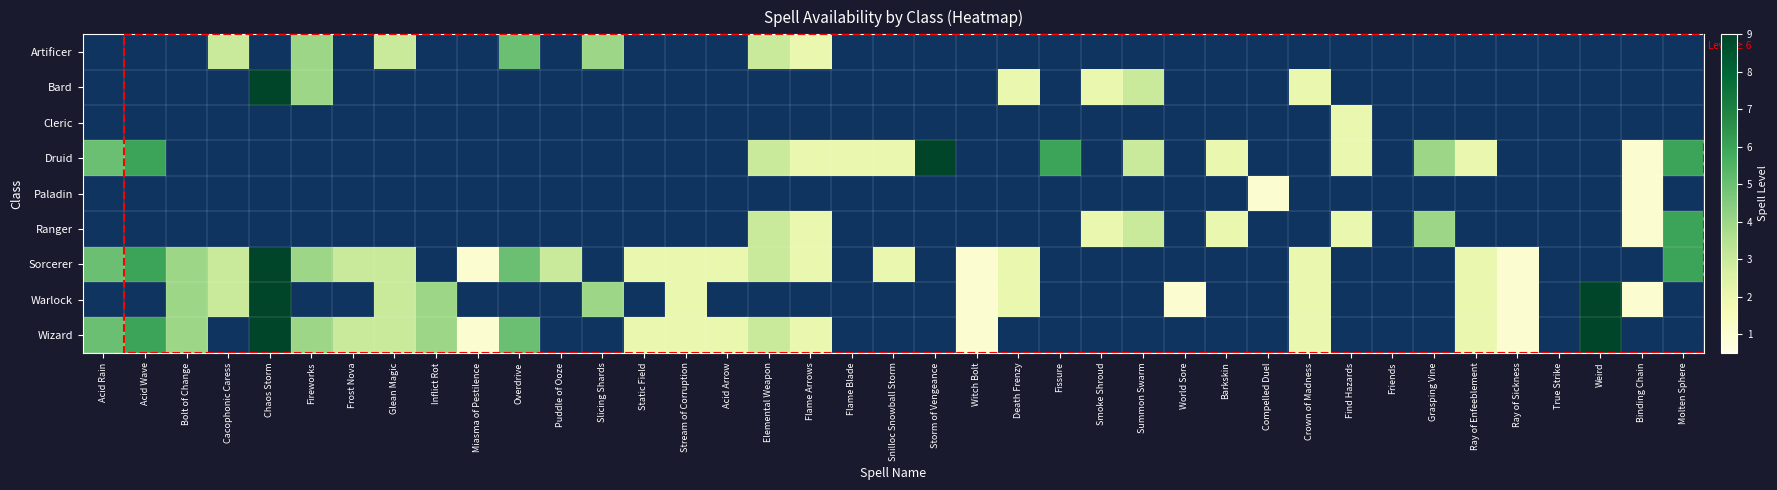

List the series in order of their peak value, highest first.

Bard, Druid, Sorcerer, Warlock, Wizard, Ranger, Artificer, Cleric, Paladin